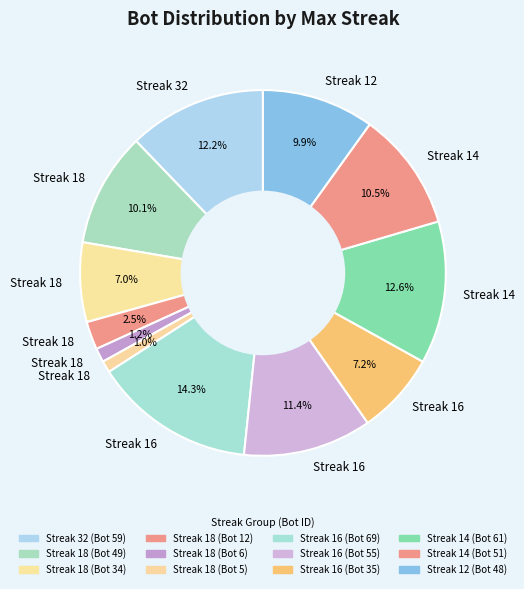

Rank the categories by value from lowest to highest.

18, 18, 18, 18, 16, 12, 18, 14, 16, 32, 14, 16